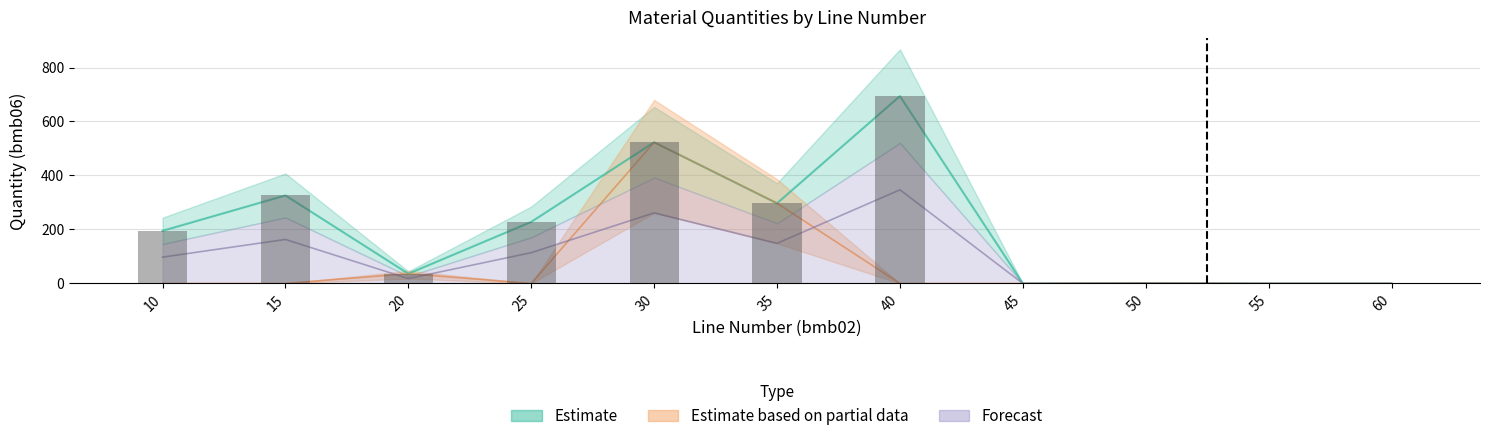

How many data points does each series have?

11